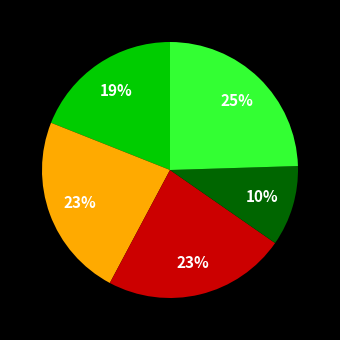

To the nearest percent, what is the average slice percentage?

20%